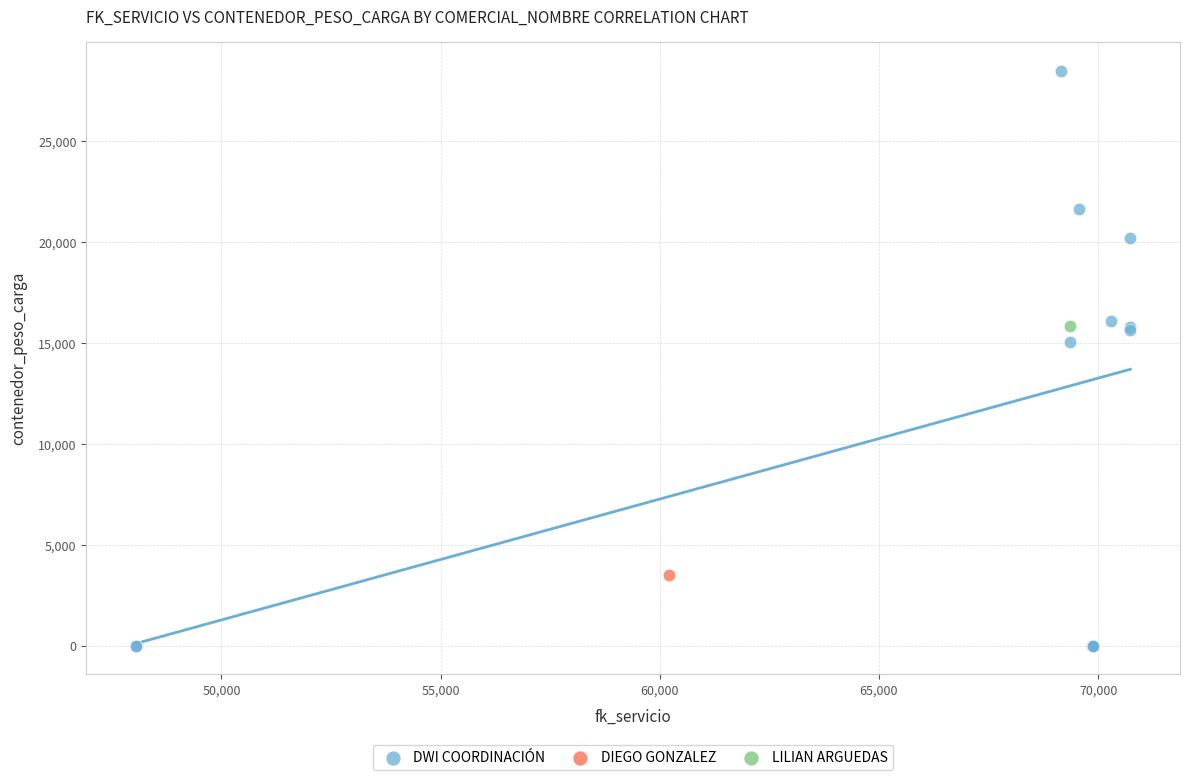

What are all the series names shown in the legend?

DWI COORDINACIÓN, DIEGO GONZALEZ, LILIAN ARGUEDAS